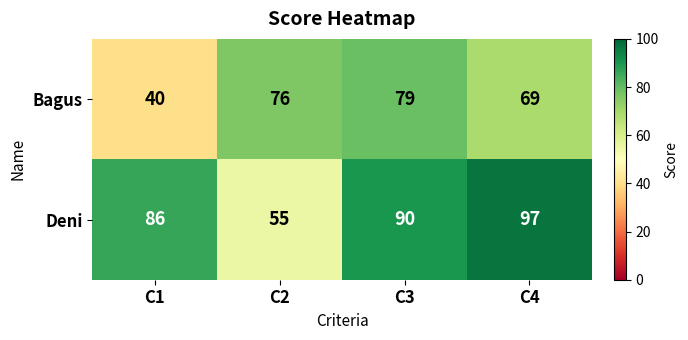

Reading left to right, extract all data points from this chart.

Bagus: C1=40	C2=76	C3=79	C4=69
Deni: C1=86	C2=55	C3=90	C4=97